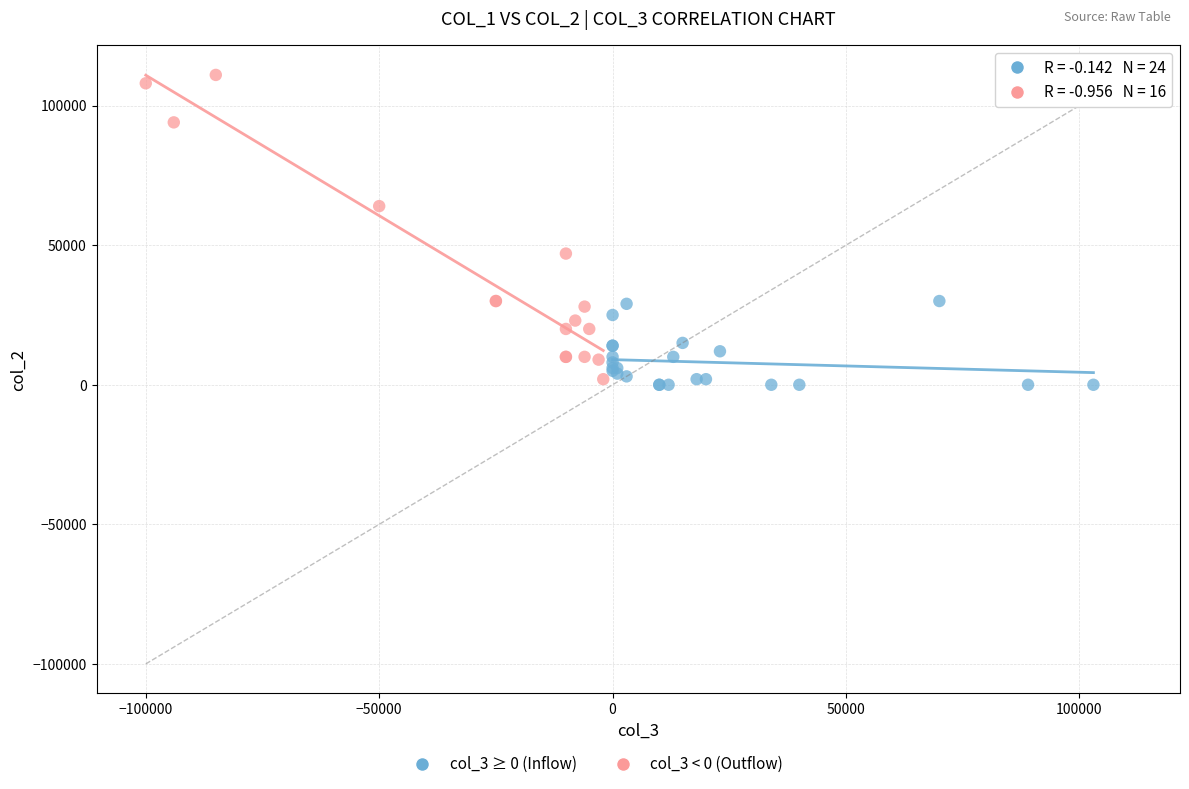

Which series reaches the maximum Y coordinate?

col_3 < 0 (Outflow)